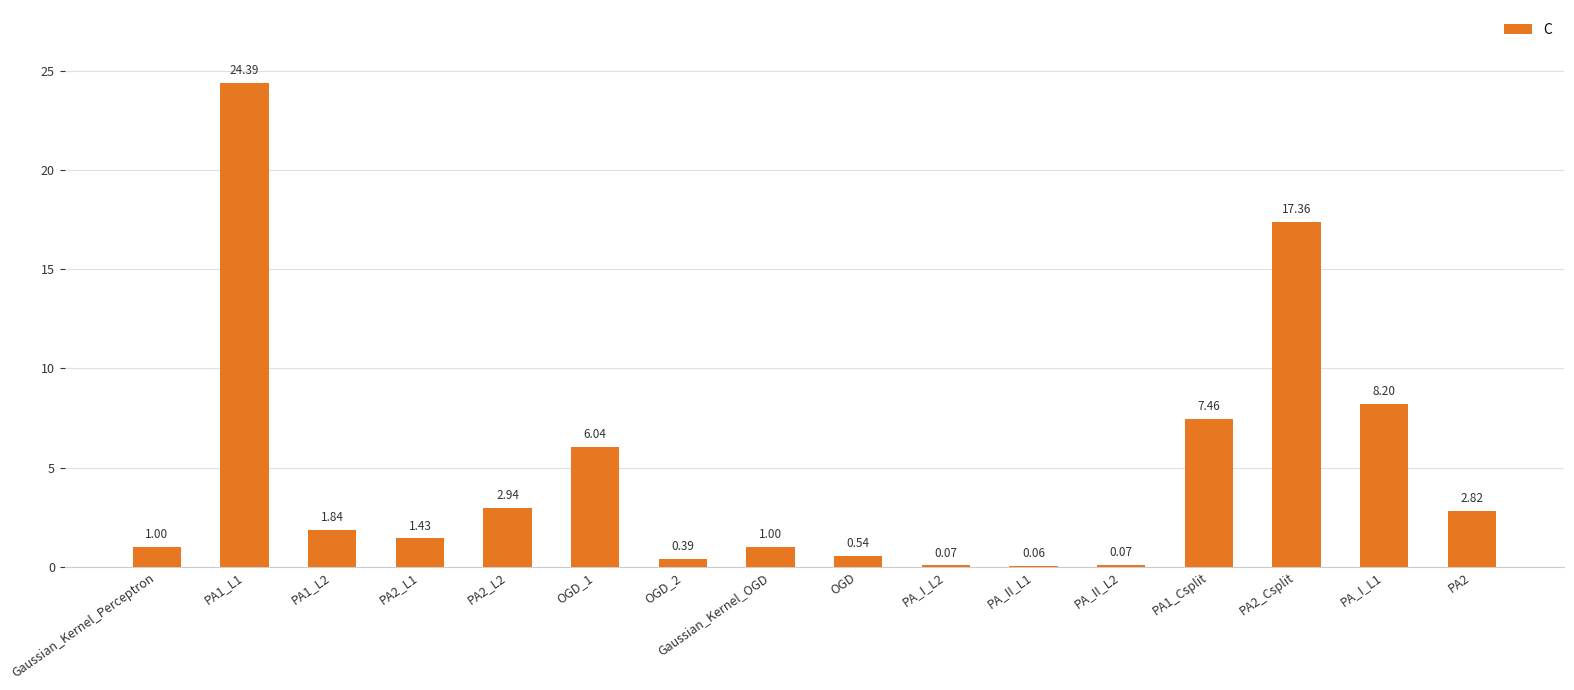

Where is the data nearest to the value 12?

PA_I_L1